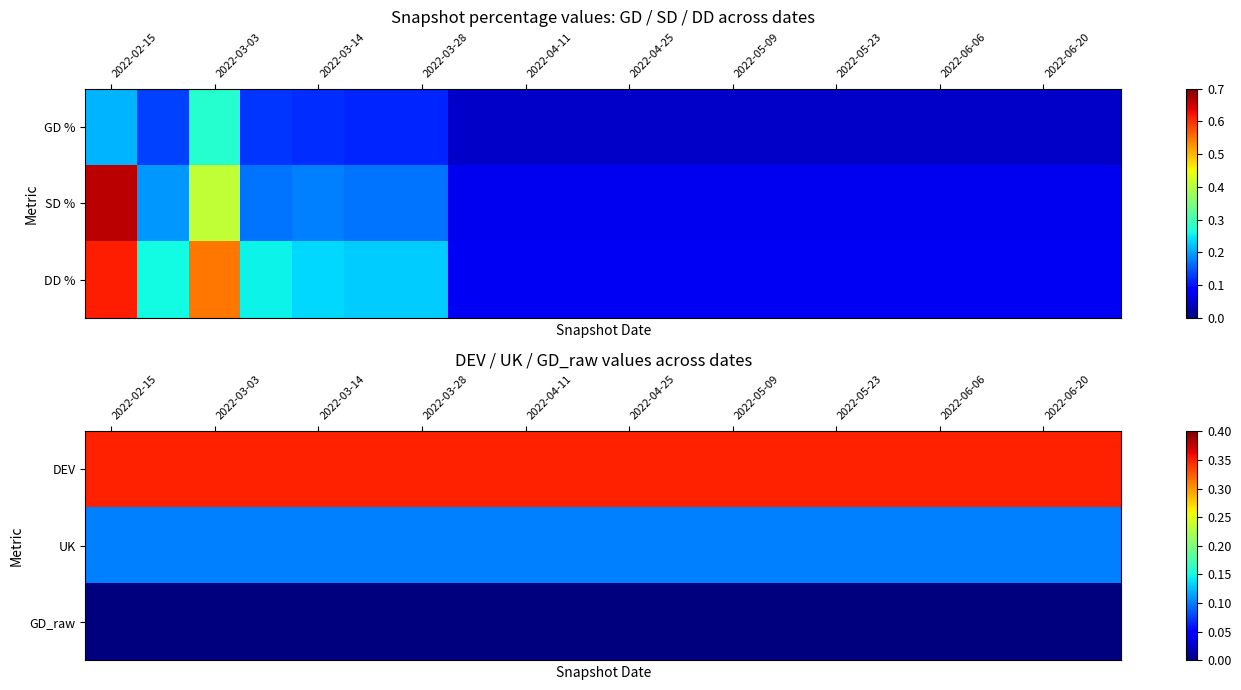

Is it true that UK equals 0.1 at 2022-05-23?

True